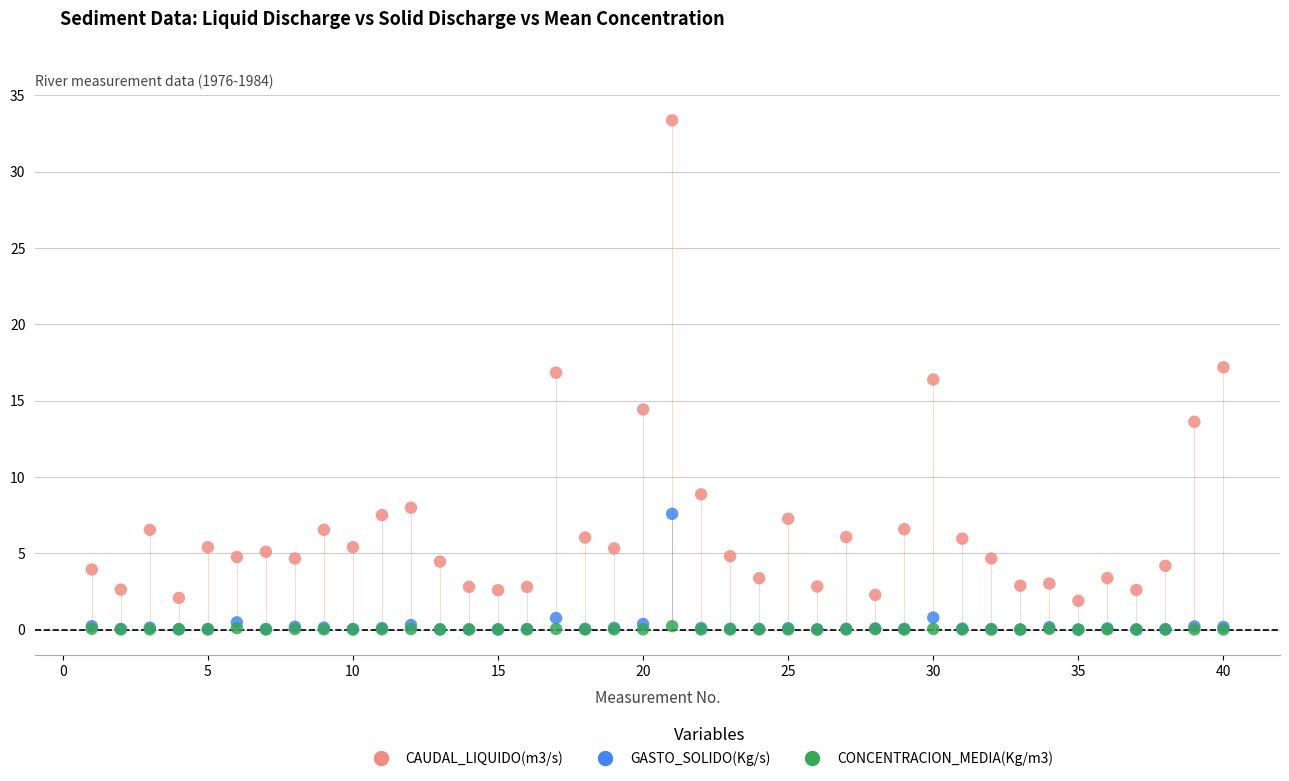

Across all series, what Y value is closest to 16?

16.4